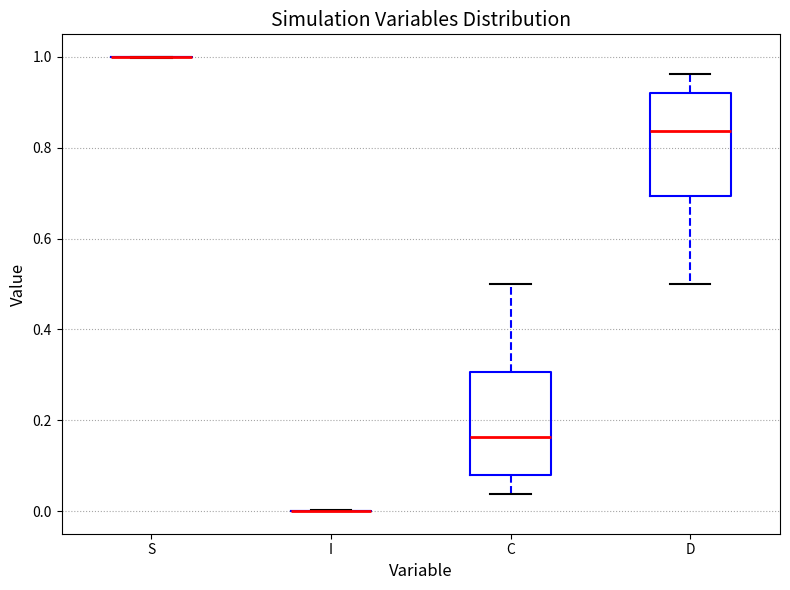

Reading left to right, transcribe this box plot: for each box, give where its median line is, the range the box spans, and where its two whiskers end, as read against the y-axis. The values are not printed on the chart, so give them approximately, as read against the axis.

S: box collapsed to a line at 1.00, whiskers 1.00 to 1.00
I: box collapsed to a line at 0.00, whiskers 0.00 to 0.00
C: median 0.16, box 0.08 to 0.30, whiskers 0.04 to 0.50
D: median 0.84, box 0.70 to 0.92, whiskers 0.50 to 0.96